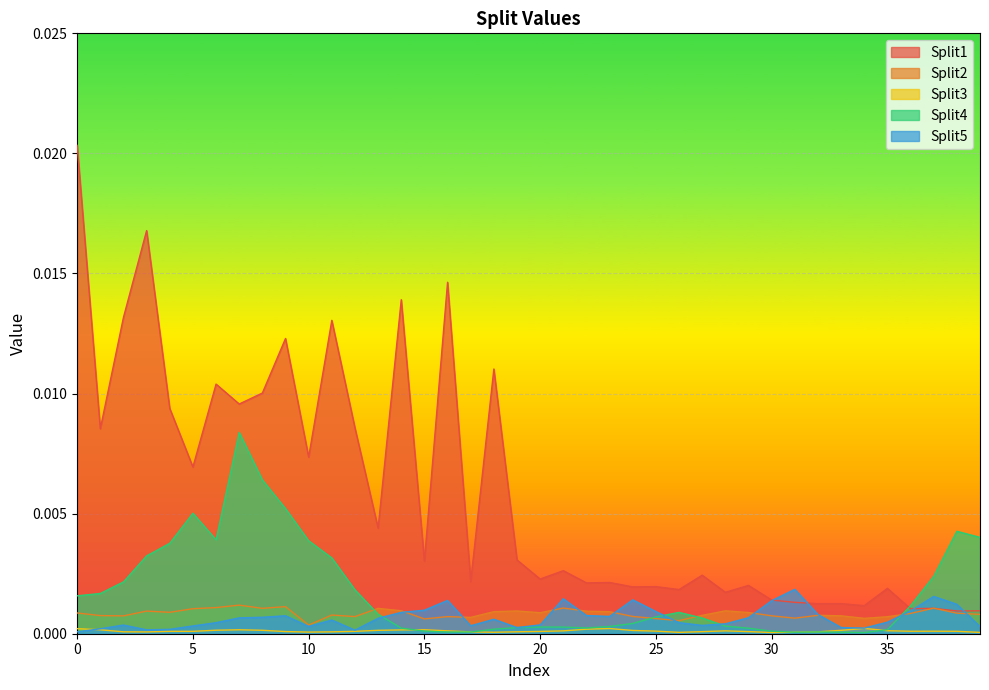

At which category does Split1 reach its first local peak?

3